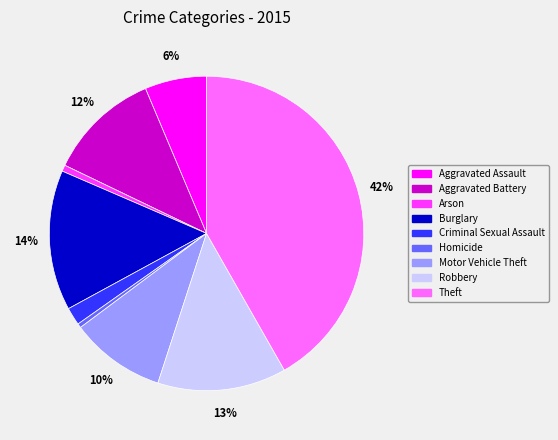

Does Motor Vehicle Theft represent more than half of the total?

No